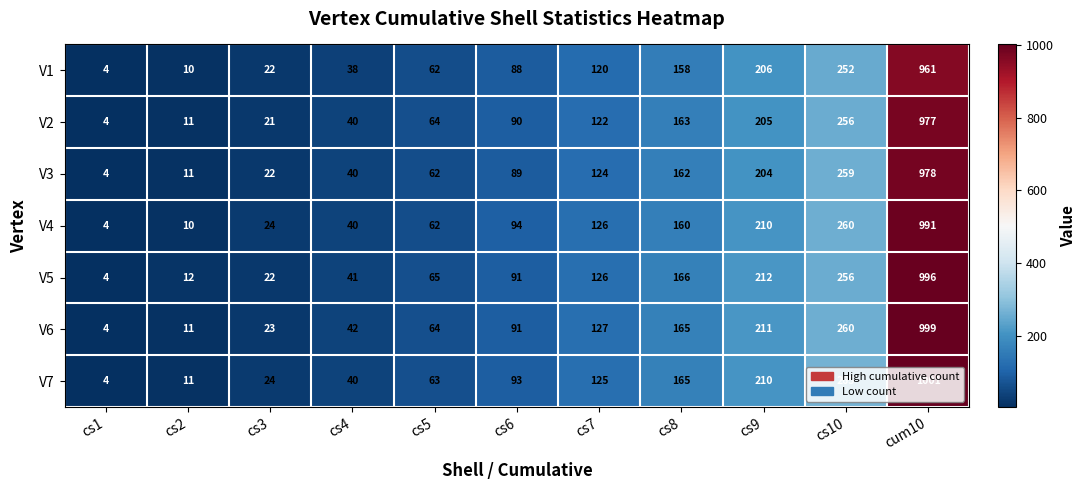

Is it true that V1 equals 87 at cs9?

False